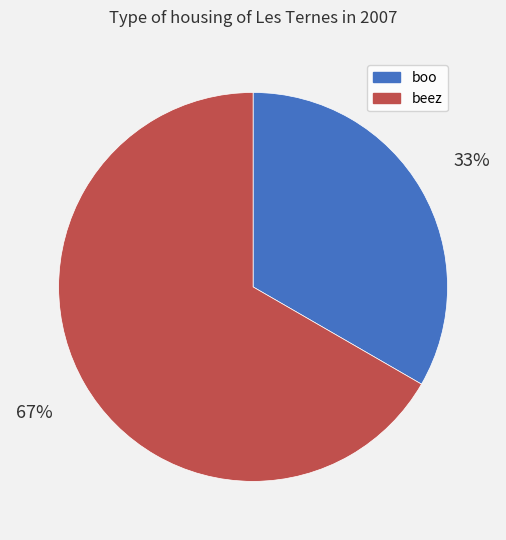

How many segments does this pie chart have?

2